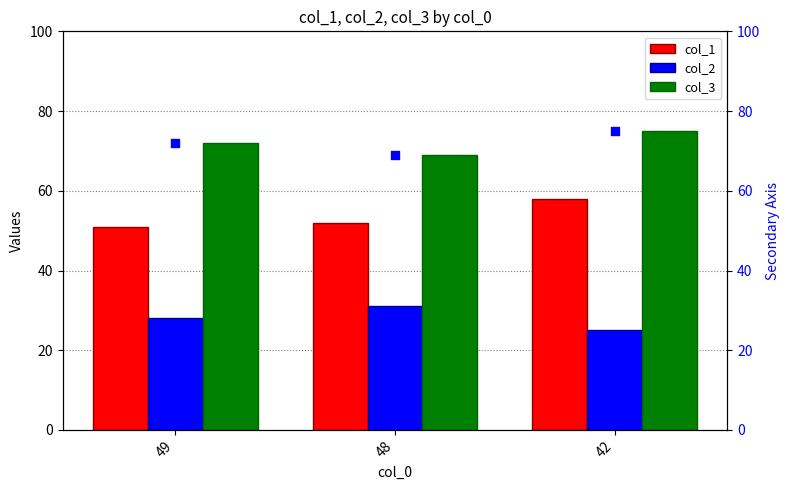

At how many categories does at least one series exceed 29?

3